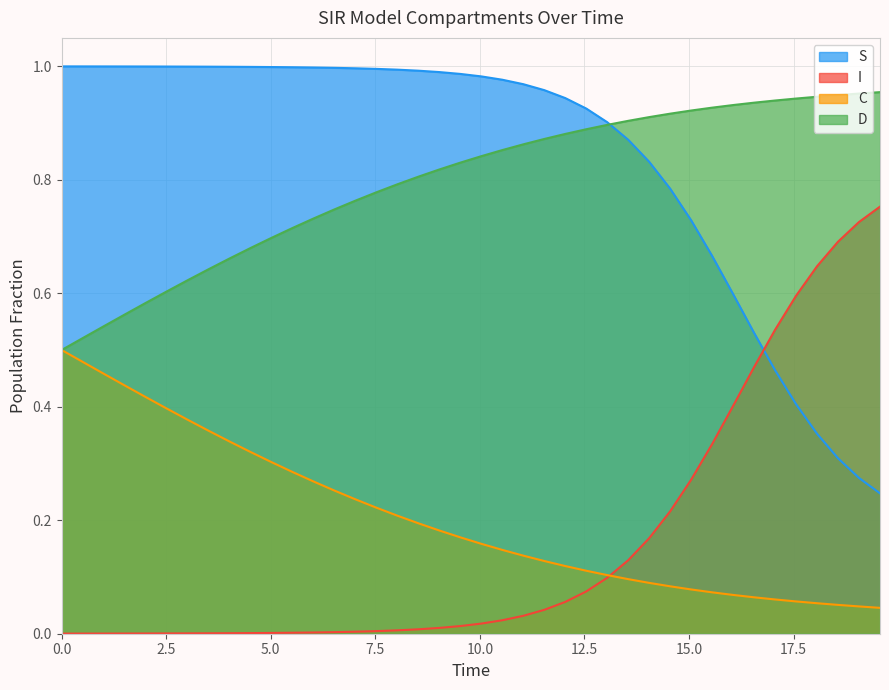

Which series has the largest total across all categories?

S